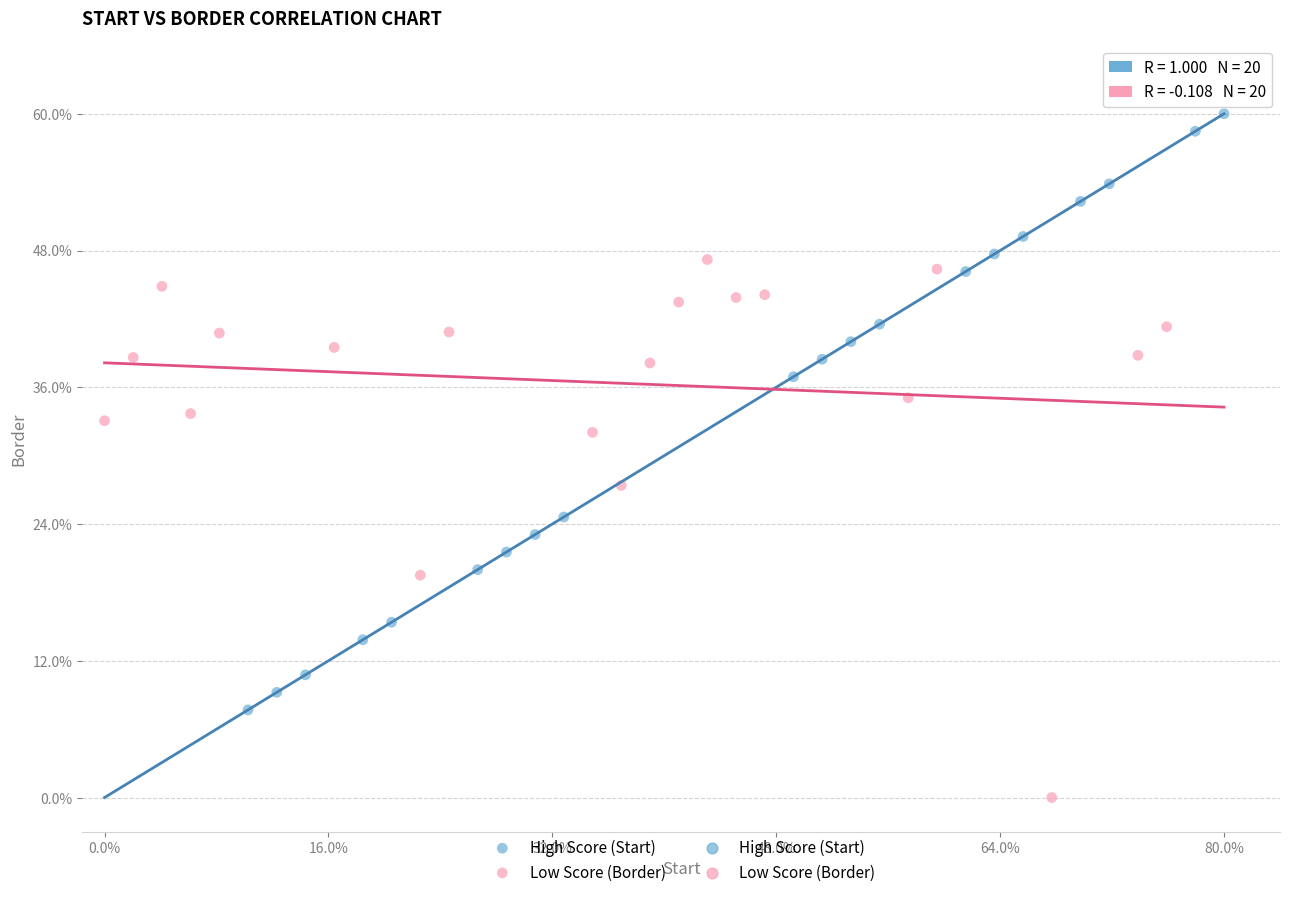

Which series contains the lowest Y value?

Low Score (Border)